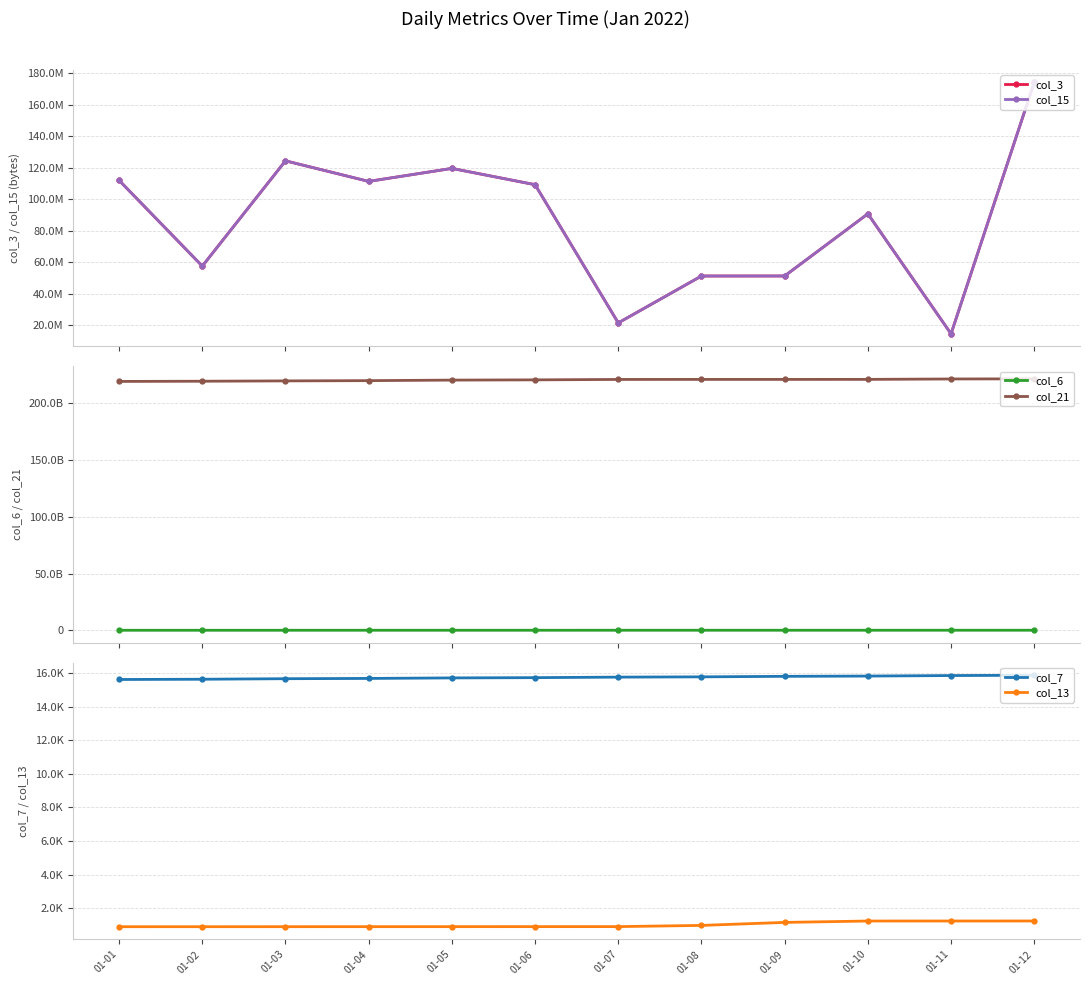

List the series in order of their peak value, highest first.

col_21, col_6, col_3, col_15, col_7, col_13